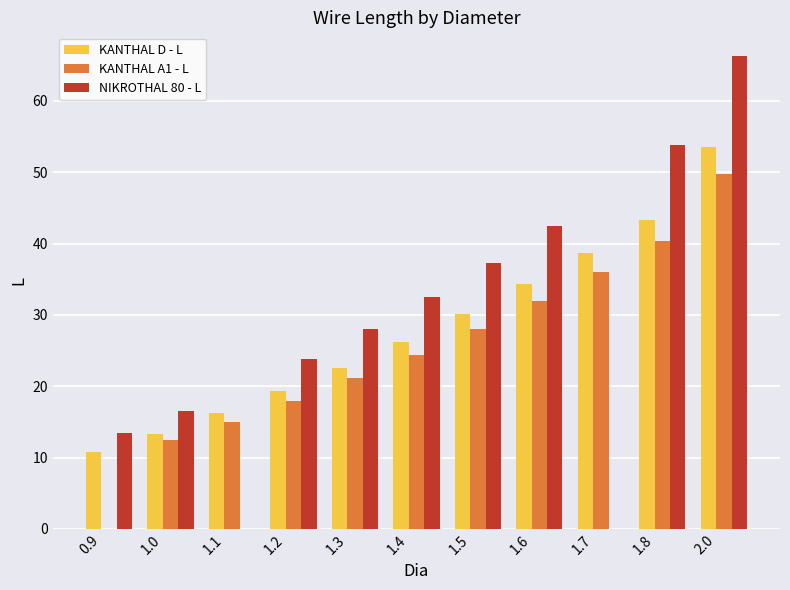

What is the greatest value displayed?

66.3